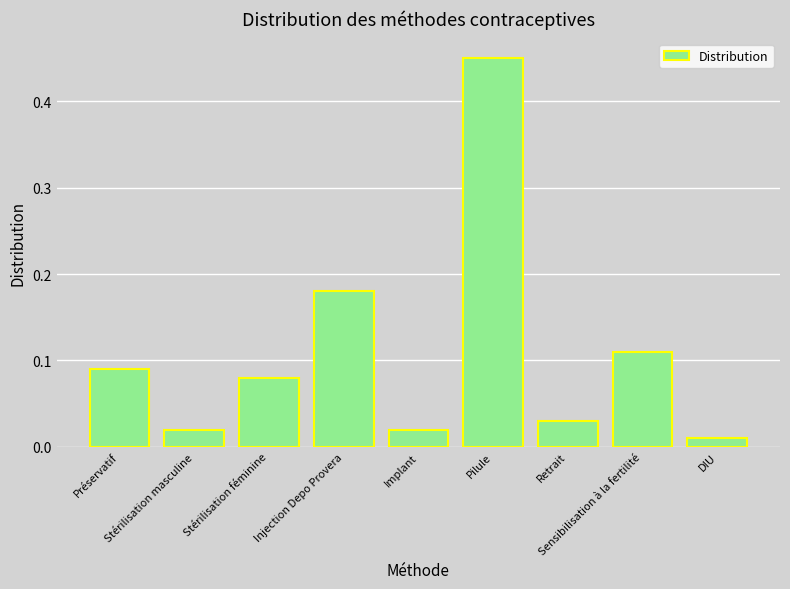

What is the difference between the maximum and minimum values?

0.4